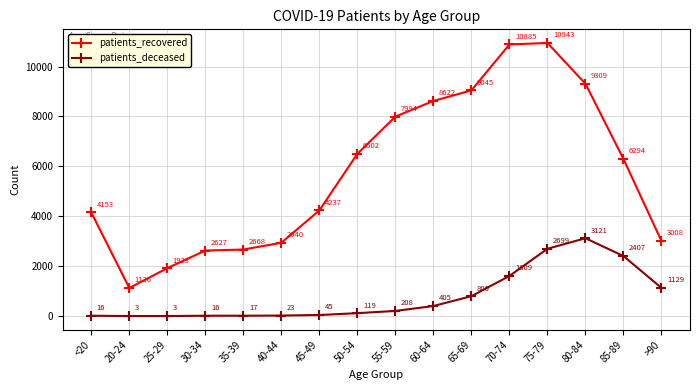

Where is the first local minimum for patients_recovered?

20-24